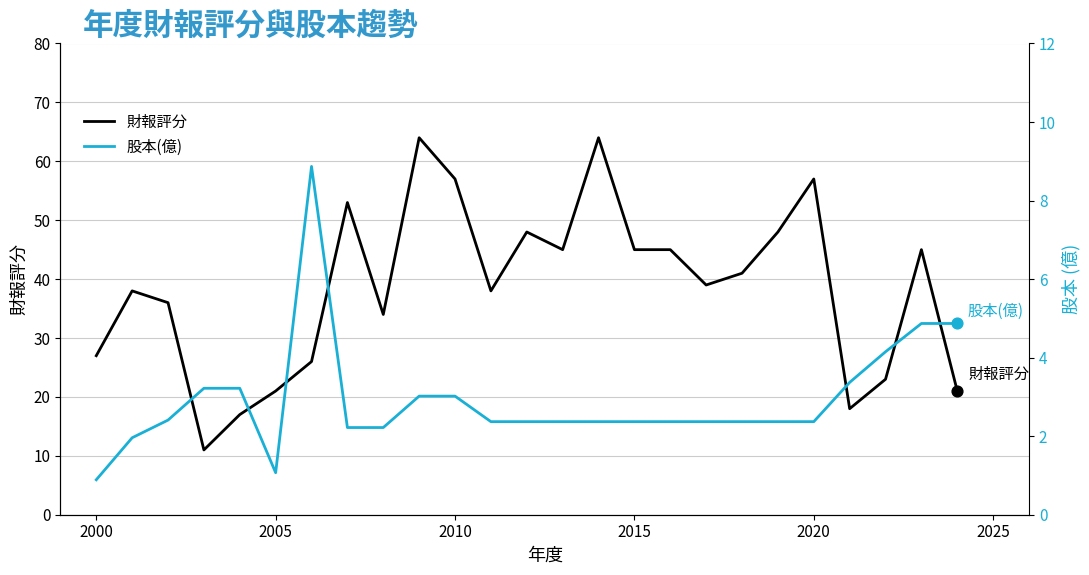

What are all the series names shown in the legend?

財報評分, 股本(億)